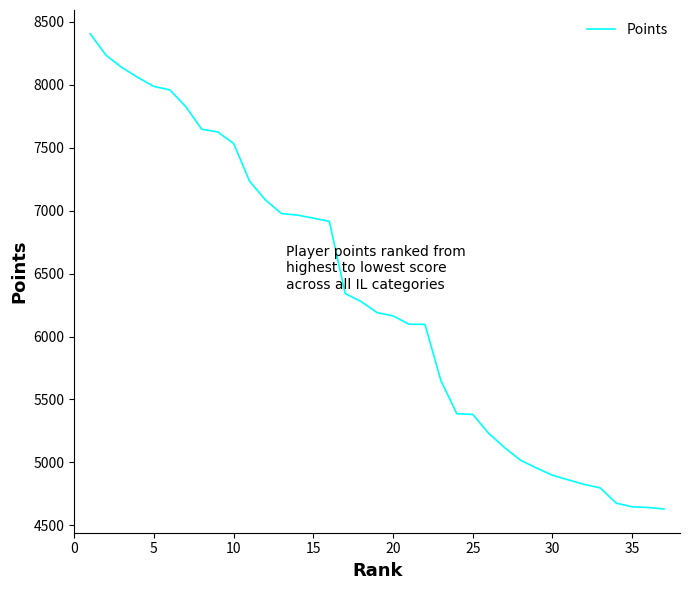

What is the smallest value displayed?

4630